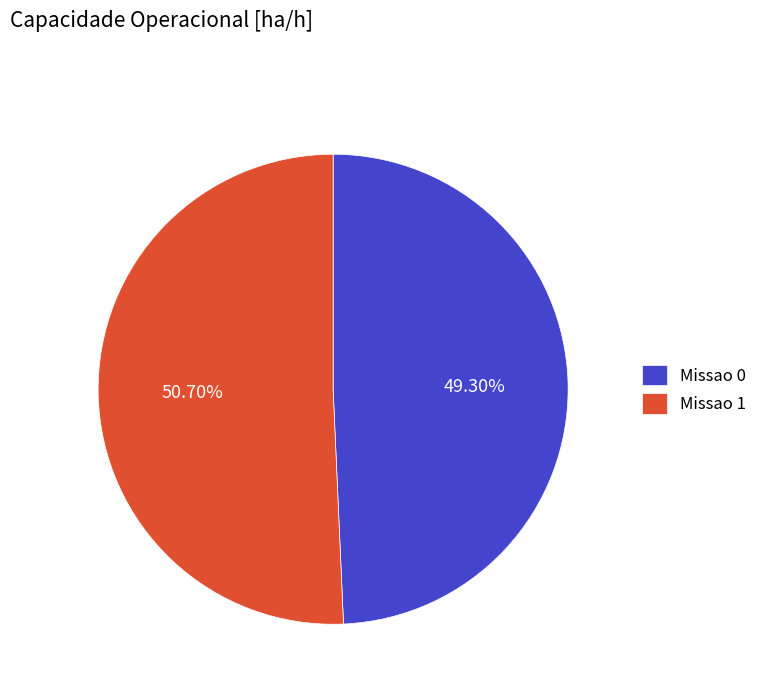

How many slices are in this pie chart?

2